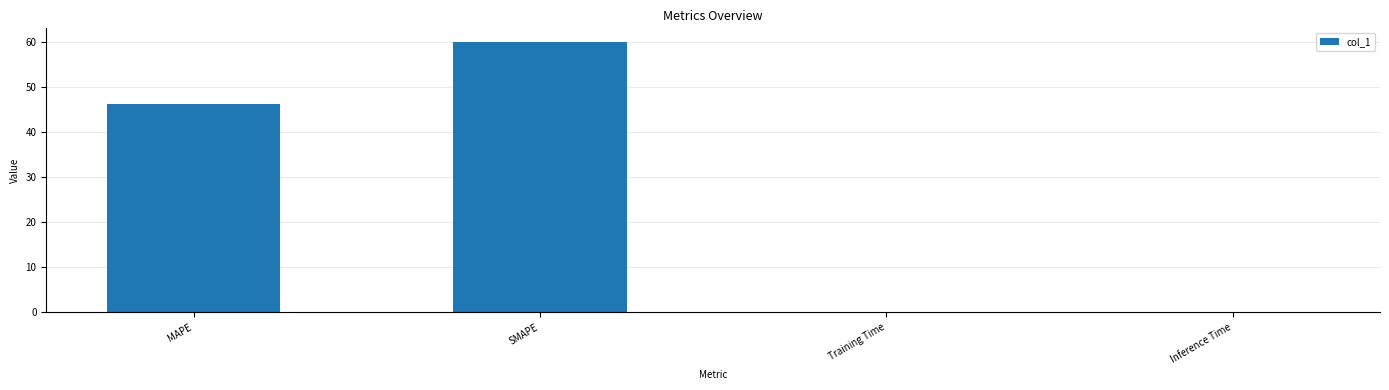

What is the greatest value displayed?

59.9